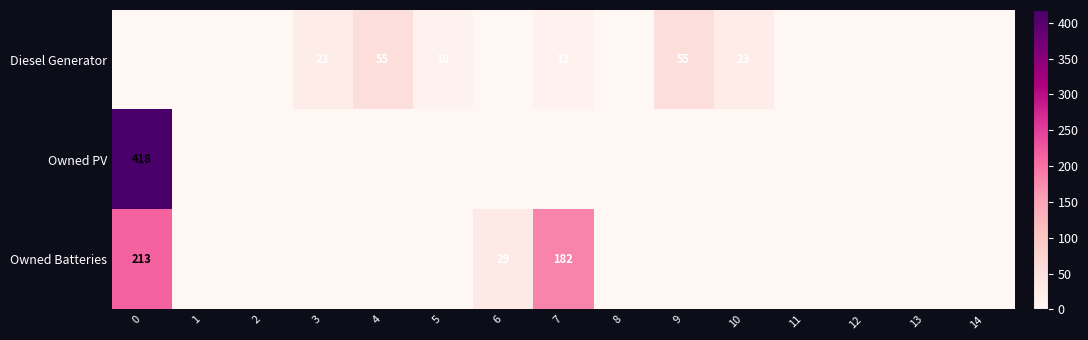

At how many categories does at least one series exceed 59?

2